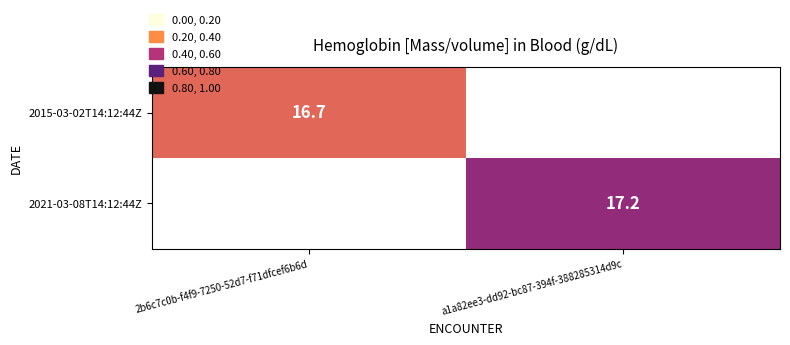

The 2021-03-08T14:12:44Z series shows 9.4 at a1a82ee3-dd92-bc87-394f-388285314d9c. True or false?

False